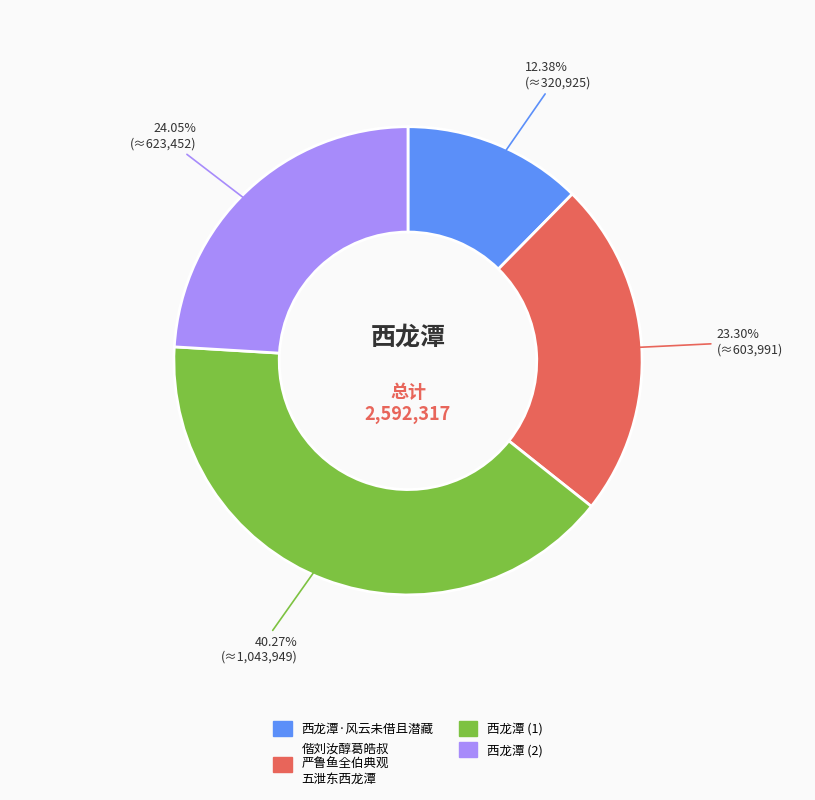

Is there any slice that represents more than half of the pie?

No